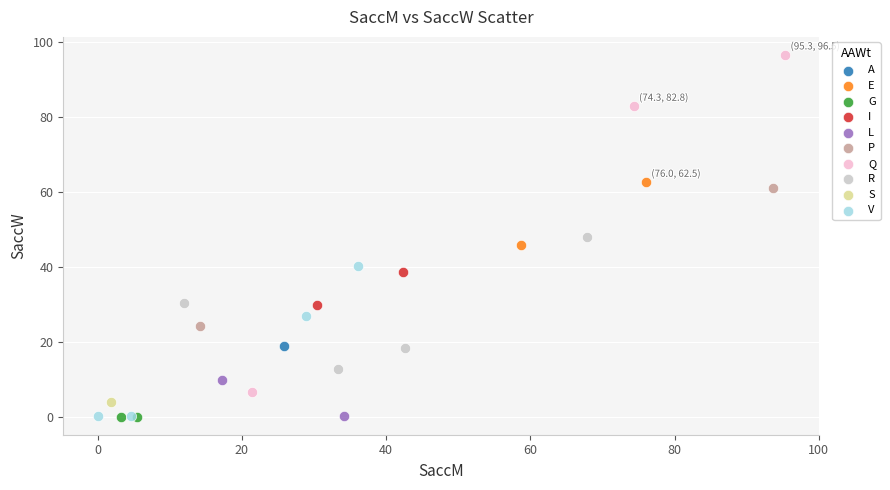

What are all the series names shown in the legend?

A, E, G, I, L, P, Q, R, S, V